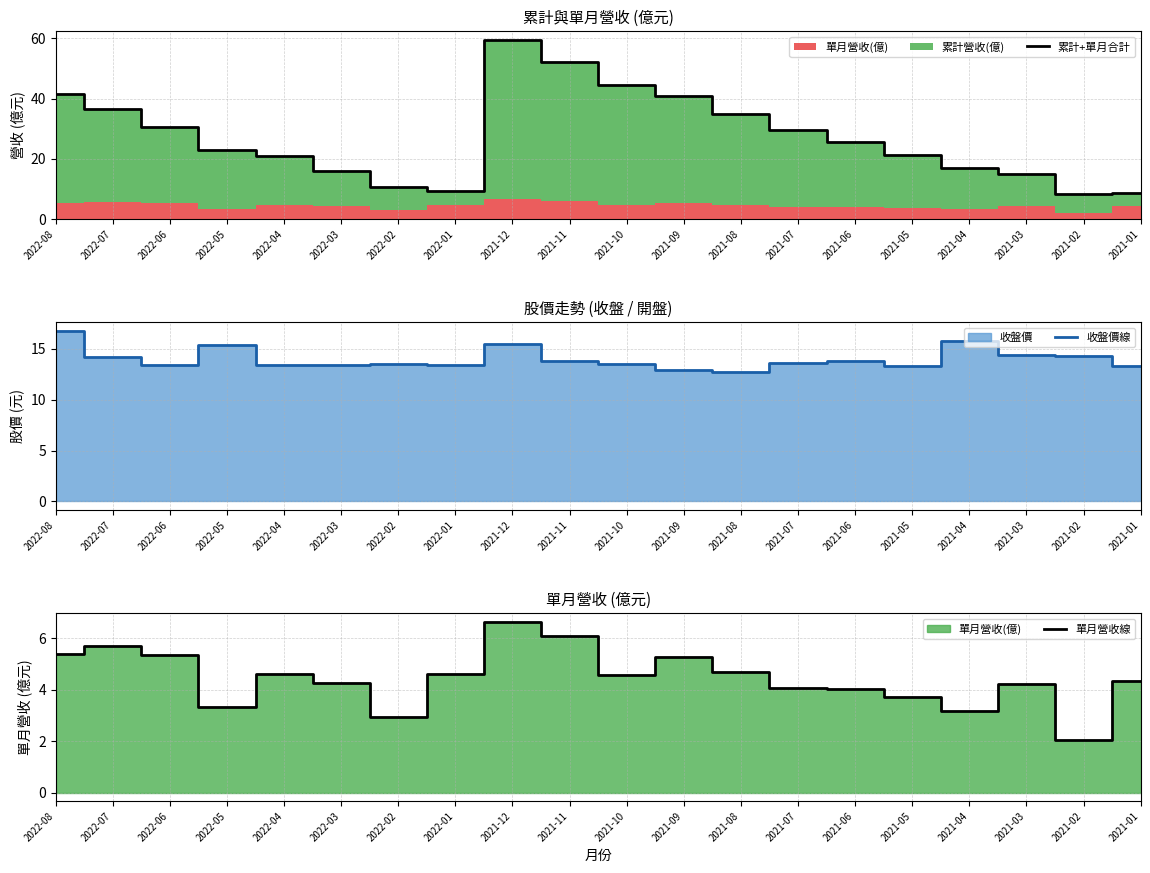

Reading left to right, extract all data points from this chart.

累計+單月合計: 41.6	36.5	30.4	23.0	21.0	16.0	10.4	9.2	59.5	52.3	44.7	40.8	34.9	29.6	25.5	21.2	16.9	14.8	8.4	8.7
收盤價線: 16.8	14.2	13.3	15.3	13.4	13.3	13.5	13.4	15.4	13.8	13.5	12.9	12.7	13.6	13.8	13.2	15.7	14.4	14.2	13.3
單月營收線: 5.4	5.7	5.4	3.3	4.6	4.2	2.9	4.6	6.6	6.1	4.6	5.3	4.7	4.1	4.0	3.7	3.2	4.2	2.0	4.3